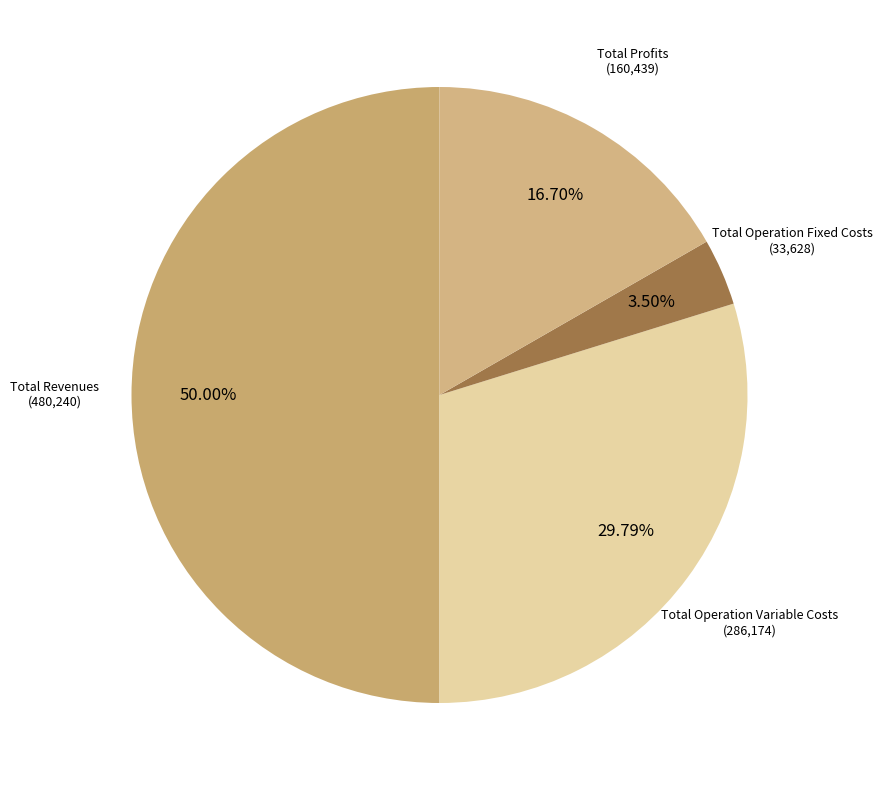

Between Total Profits (160,439) and Total Operation Variable Costs (286,174), which is larger?

Total Operation Variable Costs (286,174)